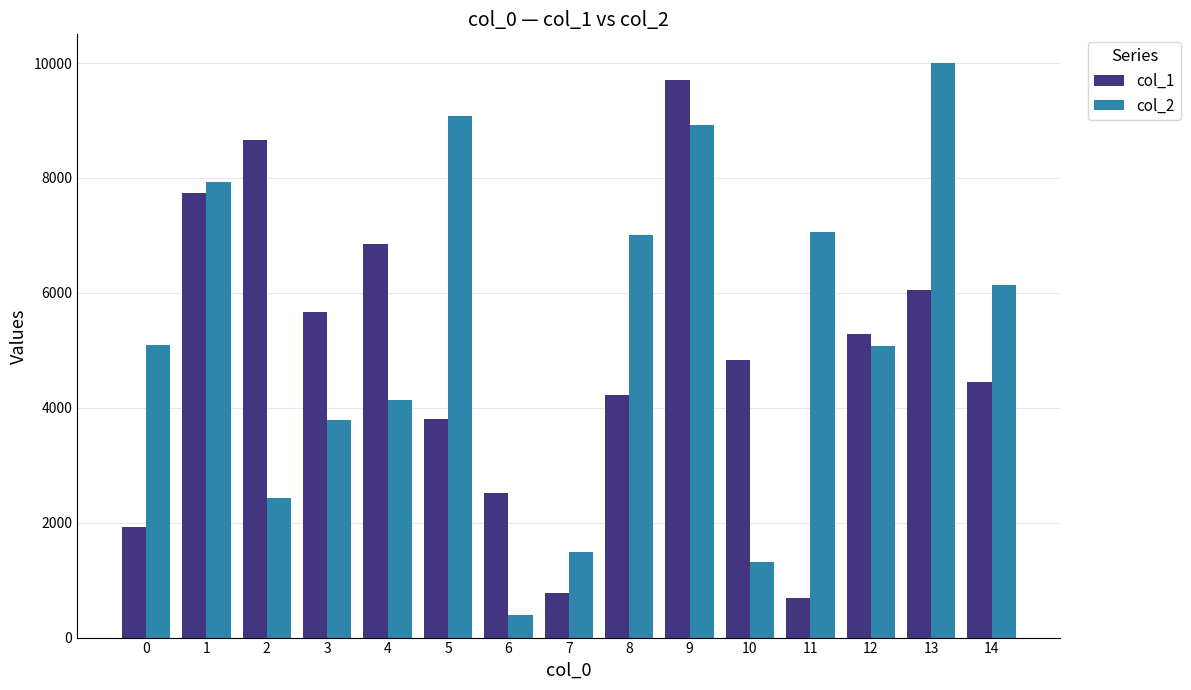

What is the sum of the col_1 values at 12 and 1?

13009.1